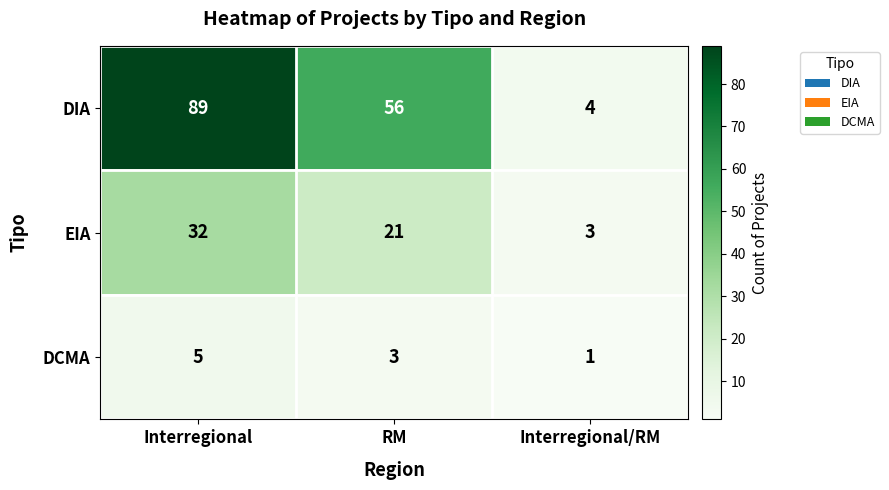

How many data points does each series have?

3